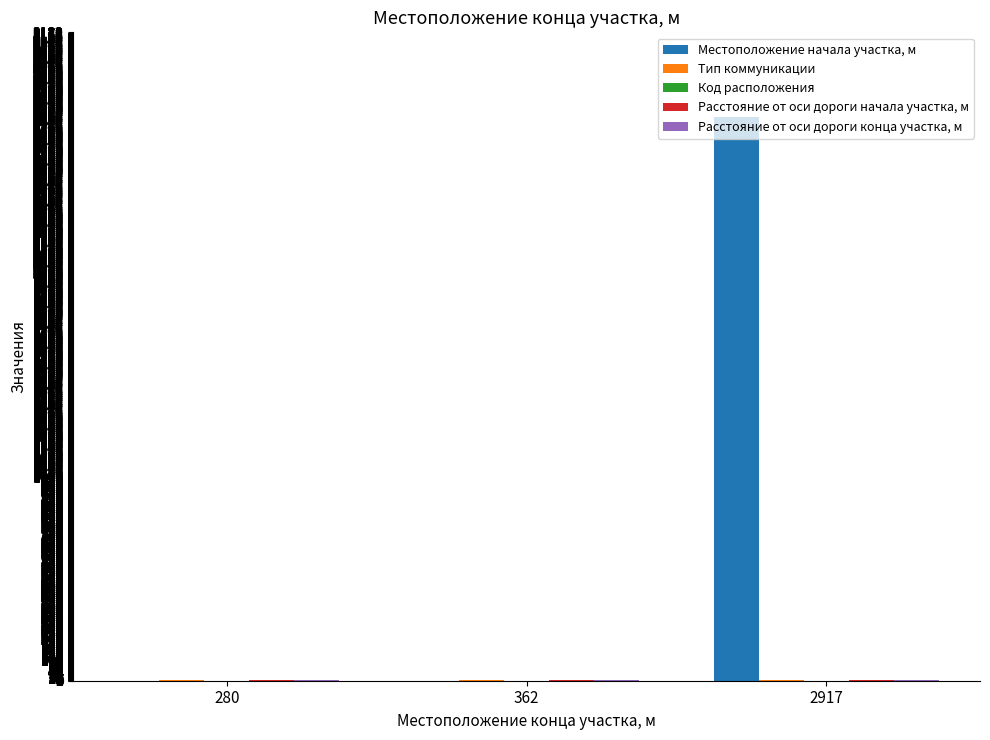

At which category is the sum across all series the highest?

2917